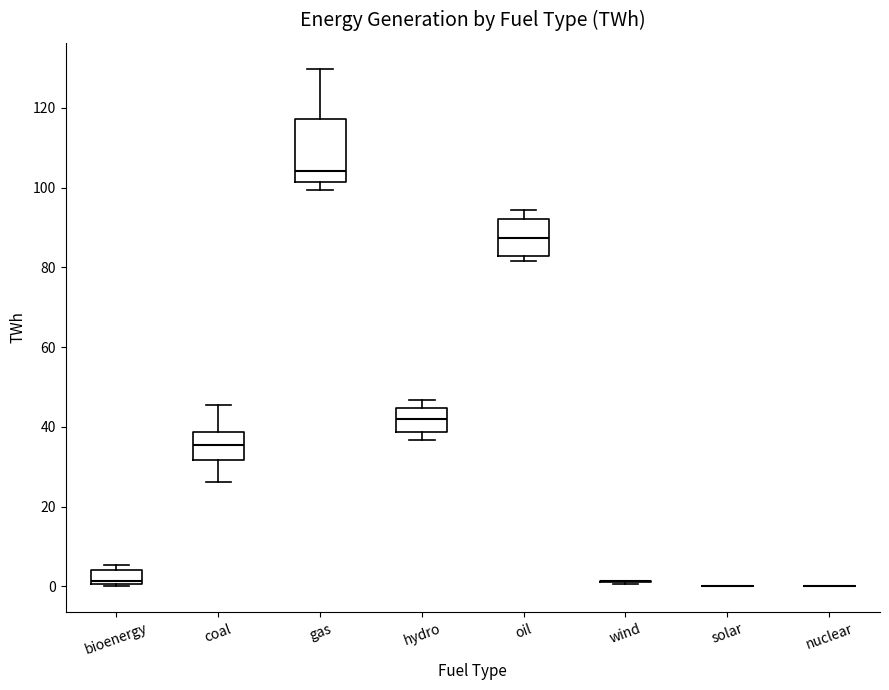

Comparing the boxes themselves (not the whiskers), which one is the tallest?

gas